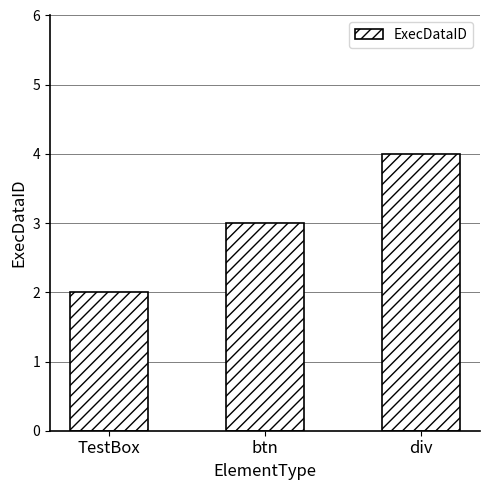

Which label corresponds to the smallest value in the chart?

TestBox